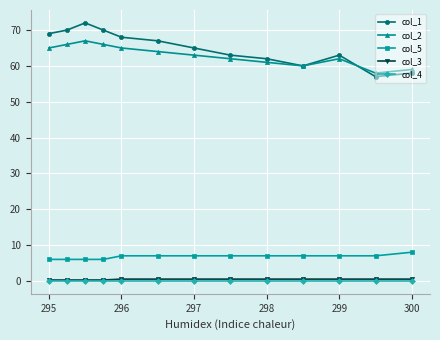

How many data points in col_5 are less than 7?

4